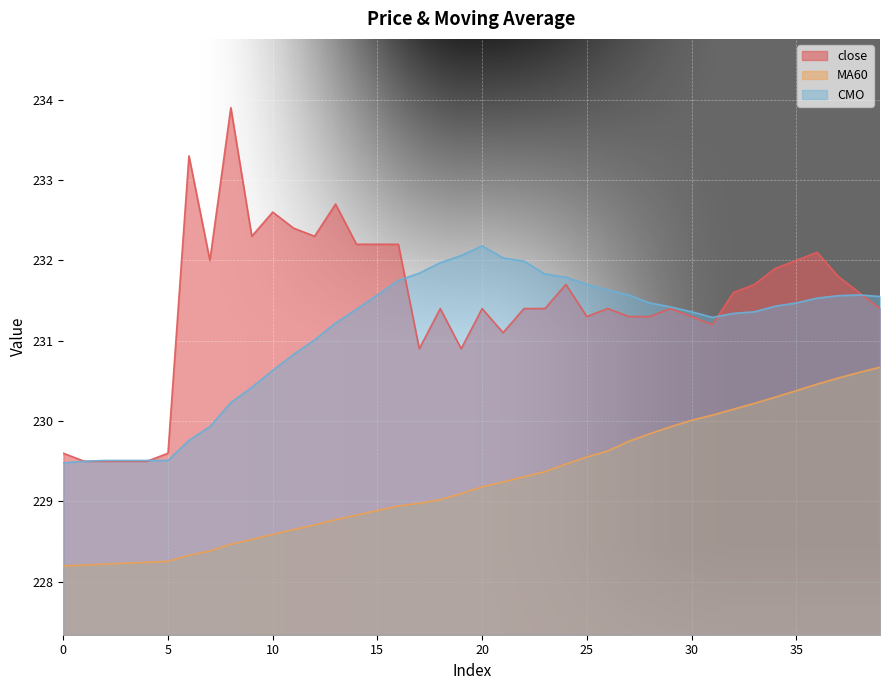

True or false: MA60 has a value of 229.2 at 21.

True